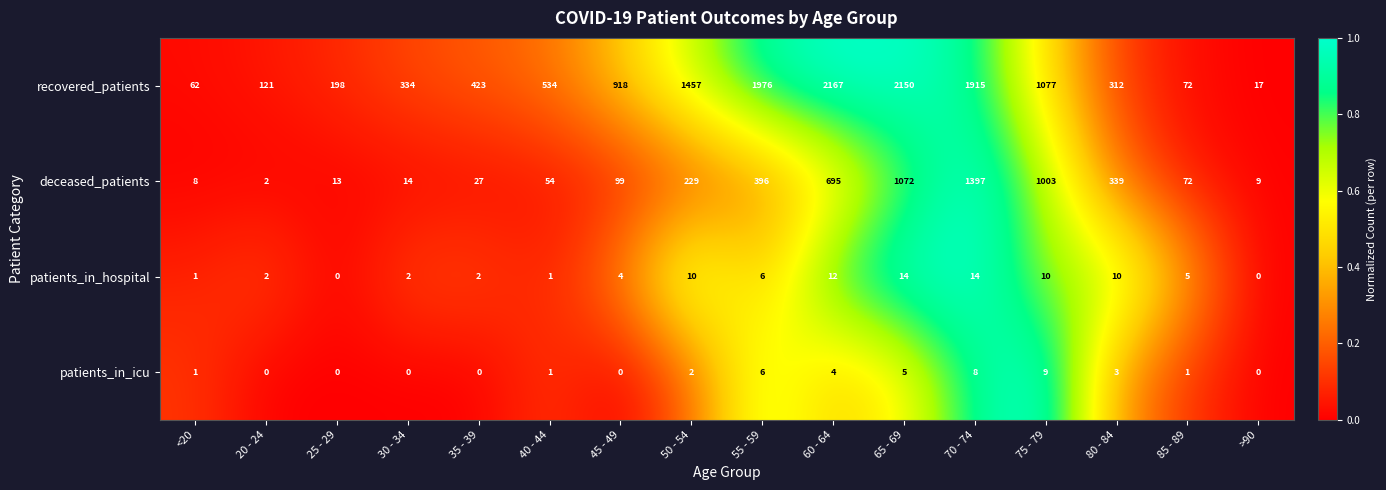

Is it true that recovered_patients equals 849 at 65 - 69?

False